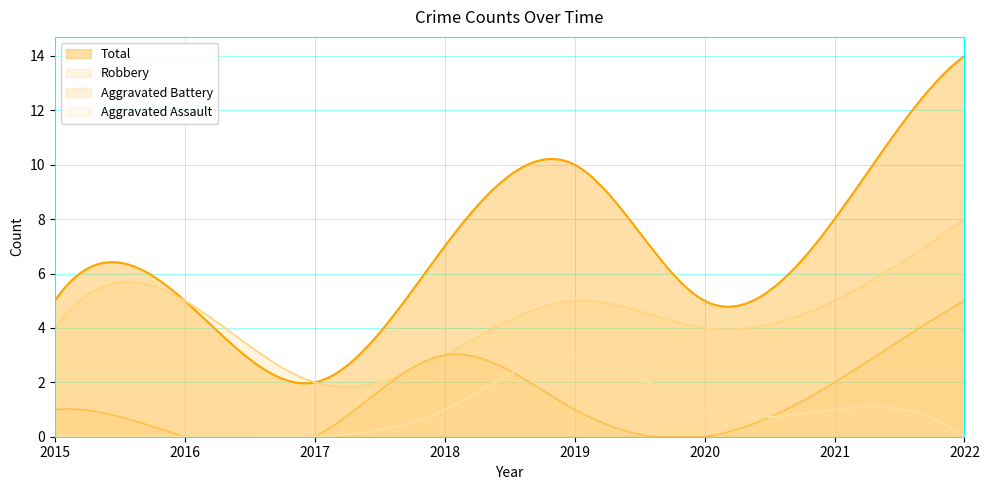

Count the Total values in the range 5 to 10.

6